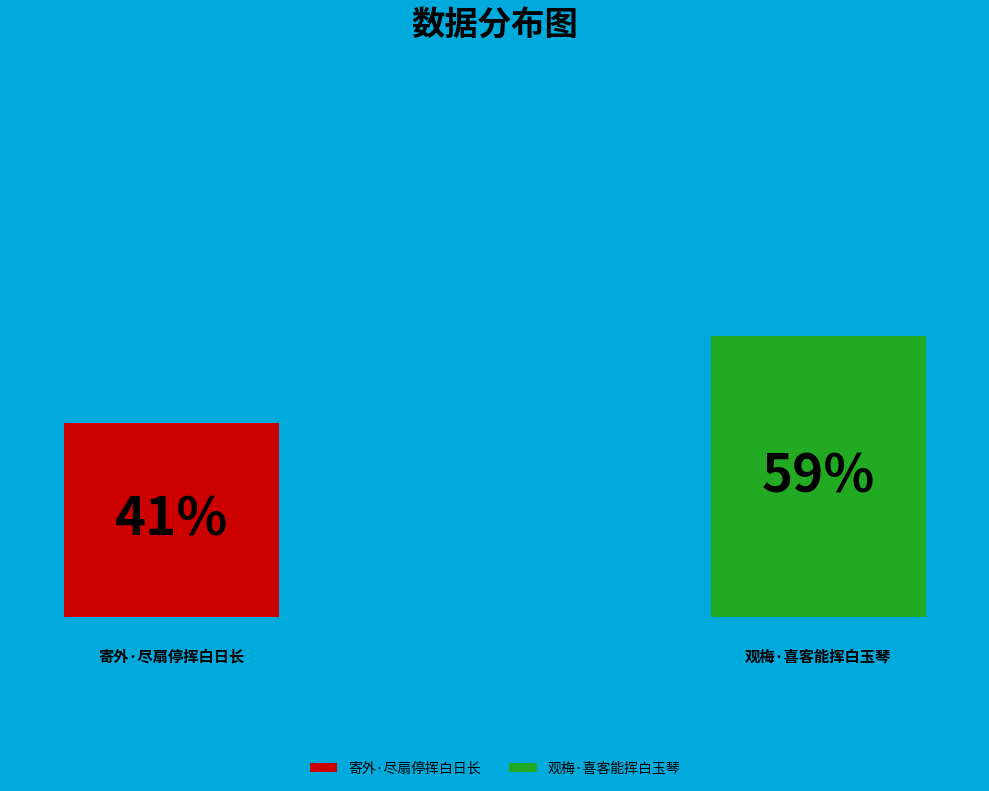

To the nearest percent, what is the combined percentage of 寄外·尽扇停挥白日长 and 观梅·喜客能挥白玉琴?

100%